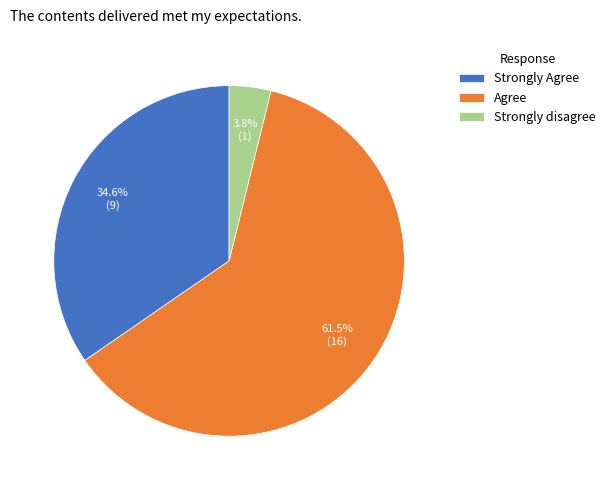

Is the sum of Agree and Strongly Agree greater than half?

Yes